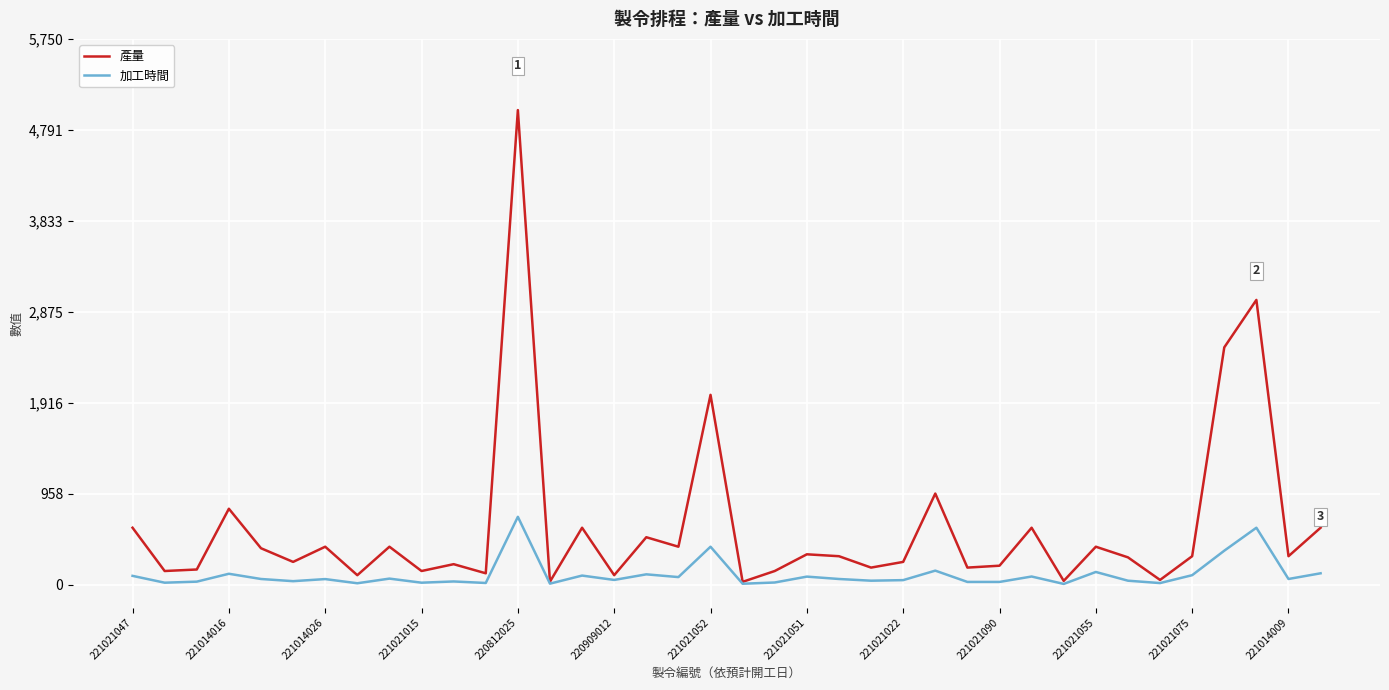

What is the maximum value for 產量?

5000